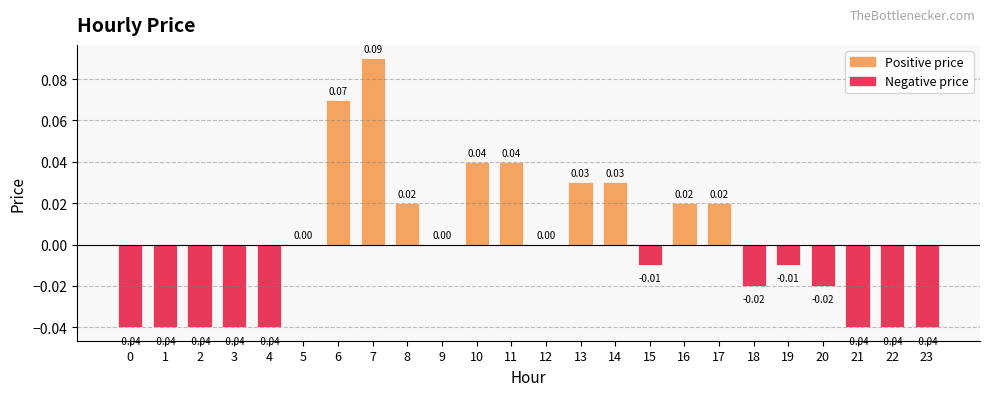

Which has a higher value, 15 or 8?

8